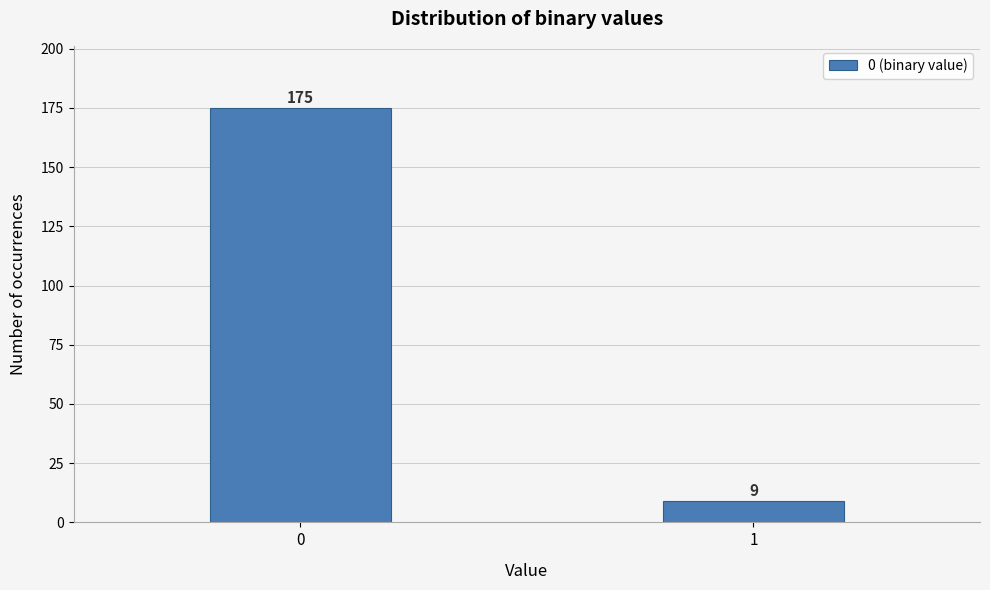

Reading right to left, transcribe all the data shown in this chart.

1=9	0=175